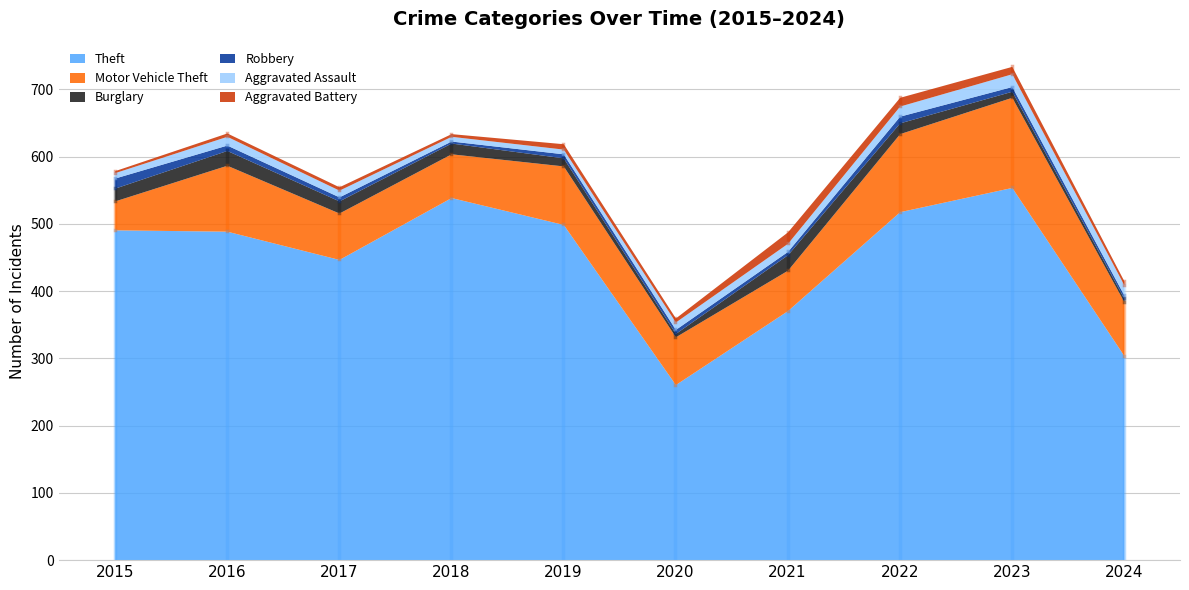

Is it true that Burglary equals 16 at 2022?

True